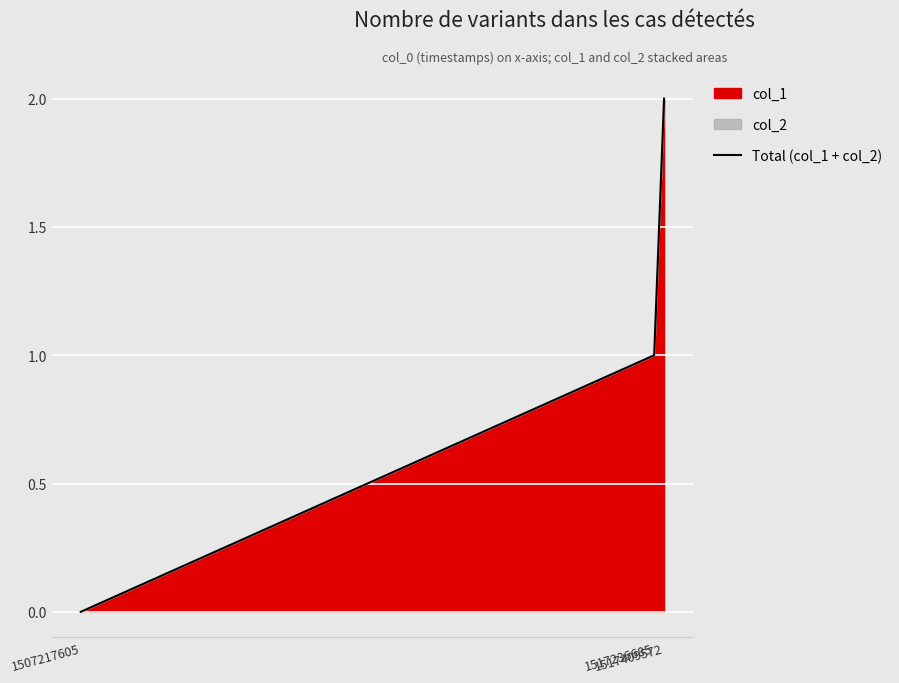

Which has a higher value, 1517236685 or 1517409572?

1517409572